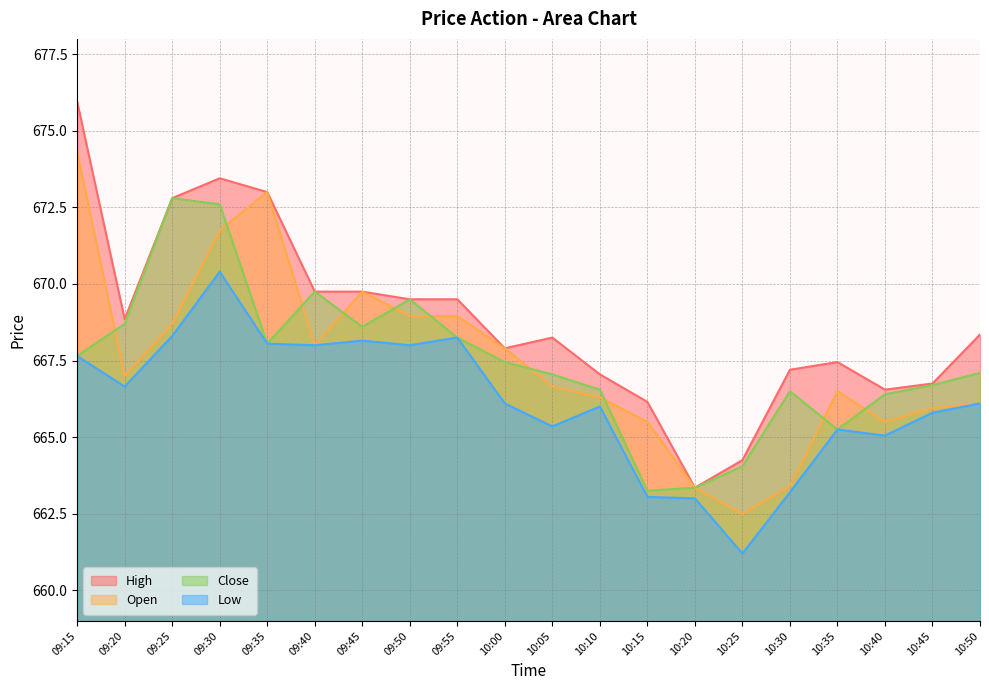

Between 09:20 and 10:05, which is larger?

09:20